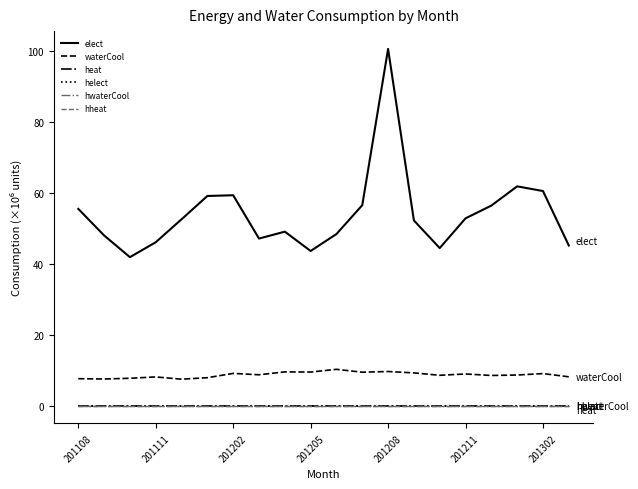

Does the chart display data point markers on the line(s)?

No